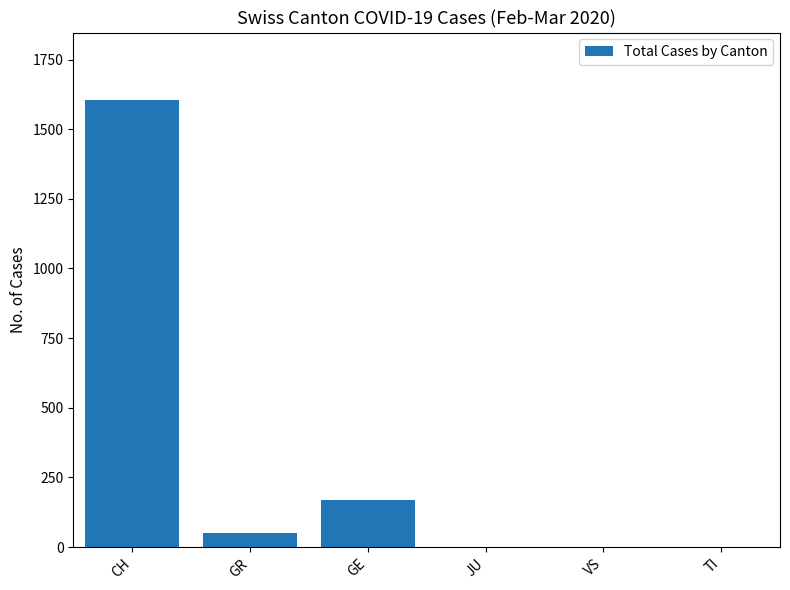

What value does the data have at GR?

51